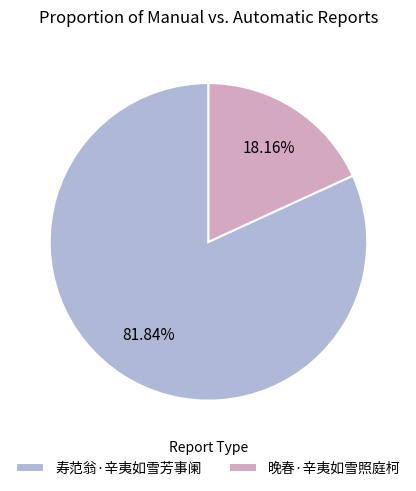

The 寿范翁·辛夷如雪芳事阑 slice represents 82% of the pie. True or false?

True